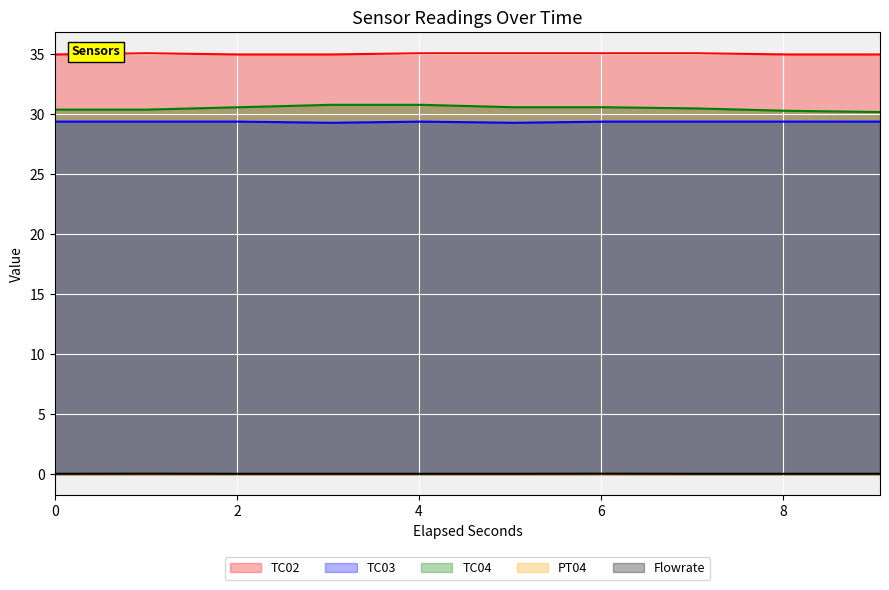

Count the number of data series in this chart.

5